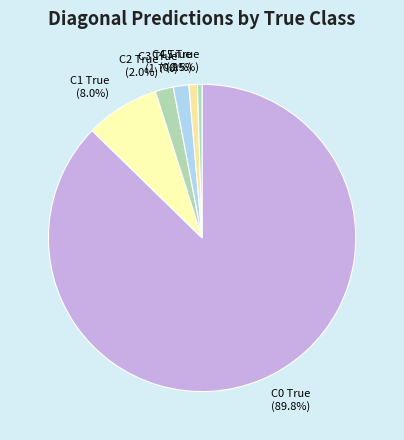

Rank the categories by value from highest to lowest.

C0 True, C1 True, C2 True, C3 True, C4 True, C5 True